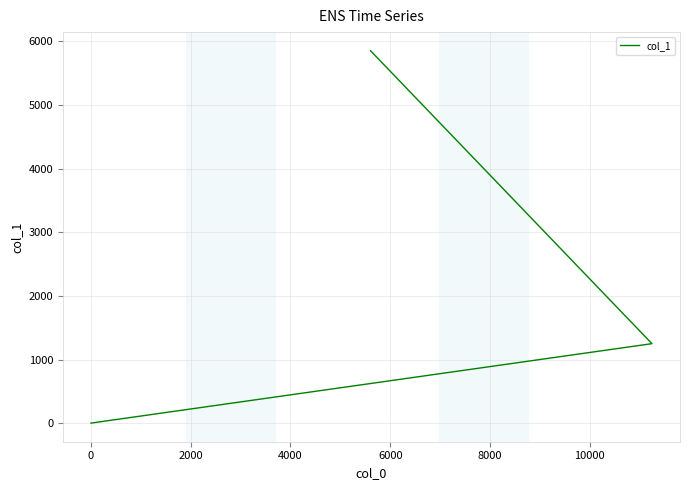

What is the difference between the maximum and minimum values?

5850